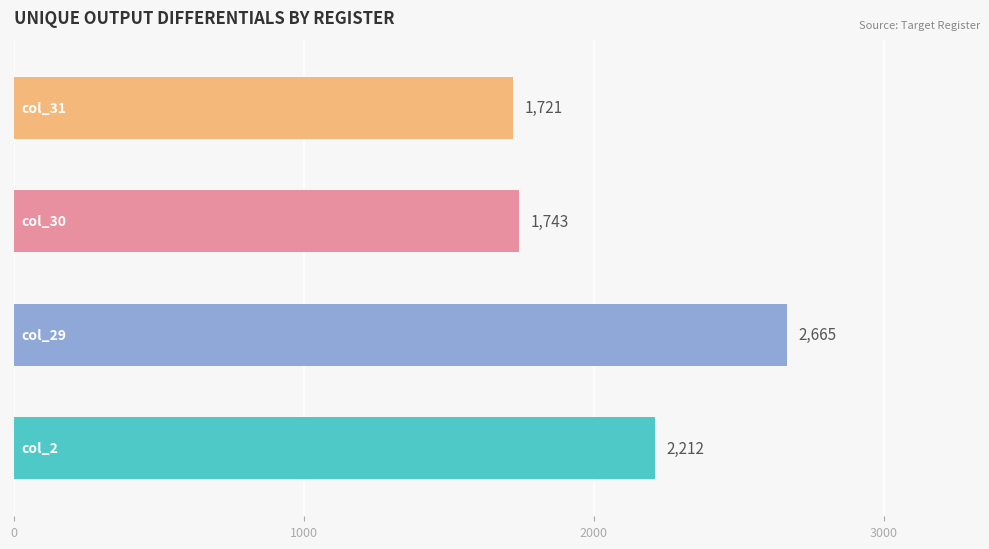

How many bars are there in total?

4